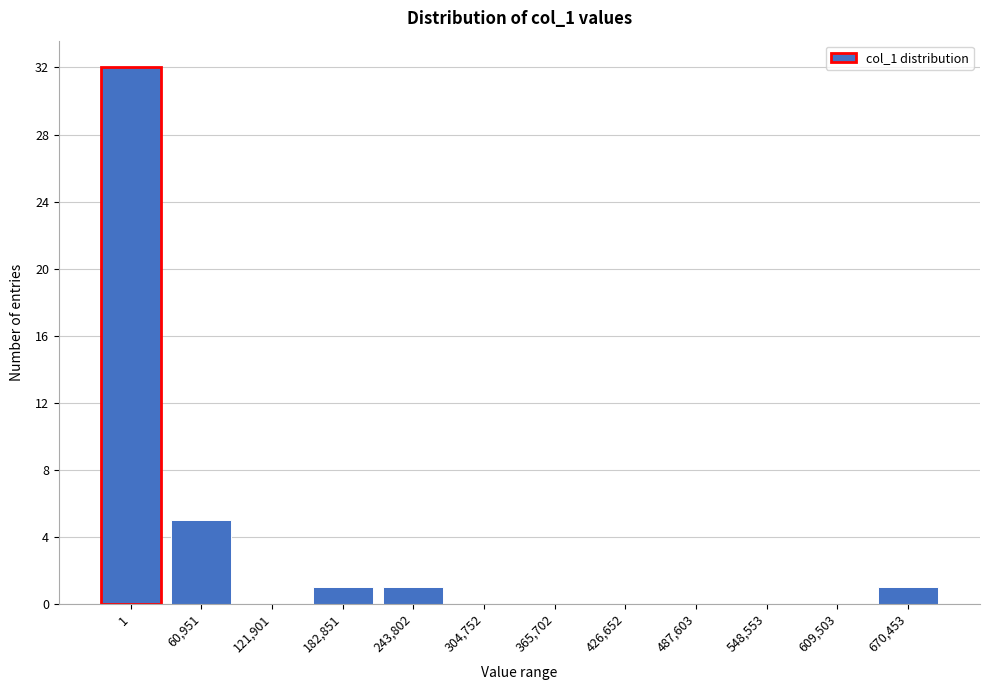

Reading right to left, transcribe all the data shown in this chart.

670,453=1	609,503=0	548,553=0	487,603=0	426,652=0	365,702=0	304,752=0	243,802=1	182,851=1	121,901=0	60,951=5	1=32